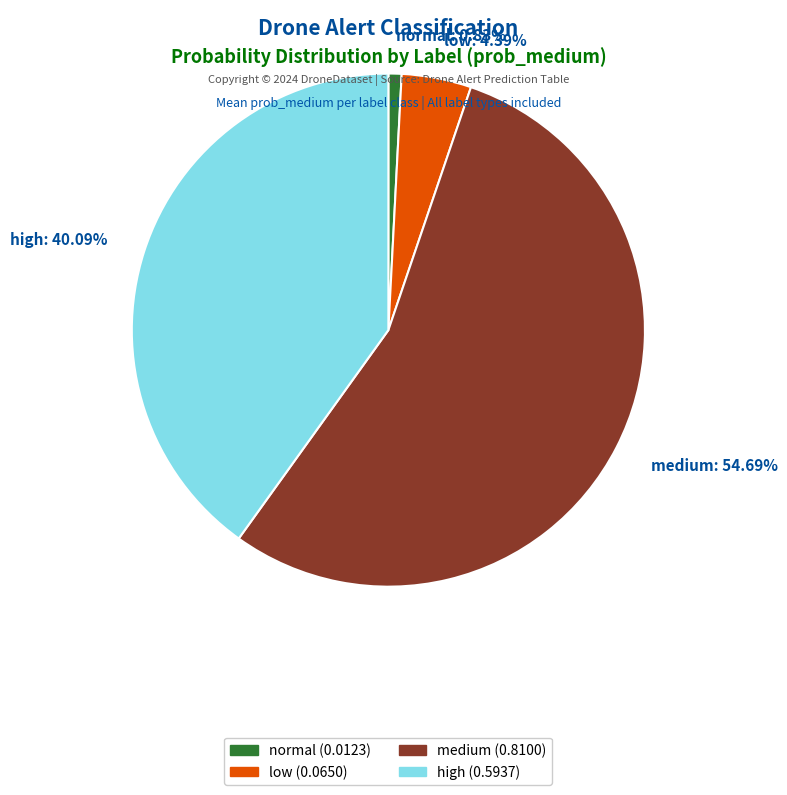

To the nearest percent, what percentage of the pie is low?

4%